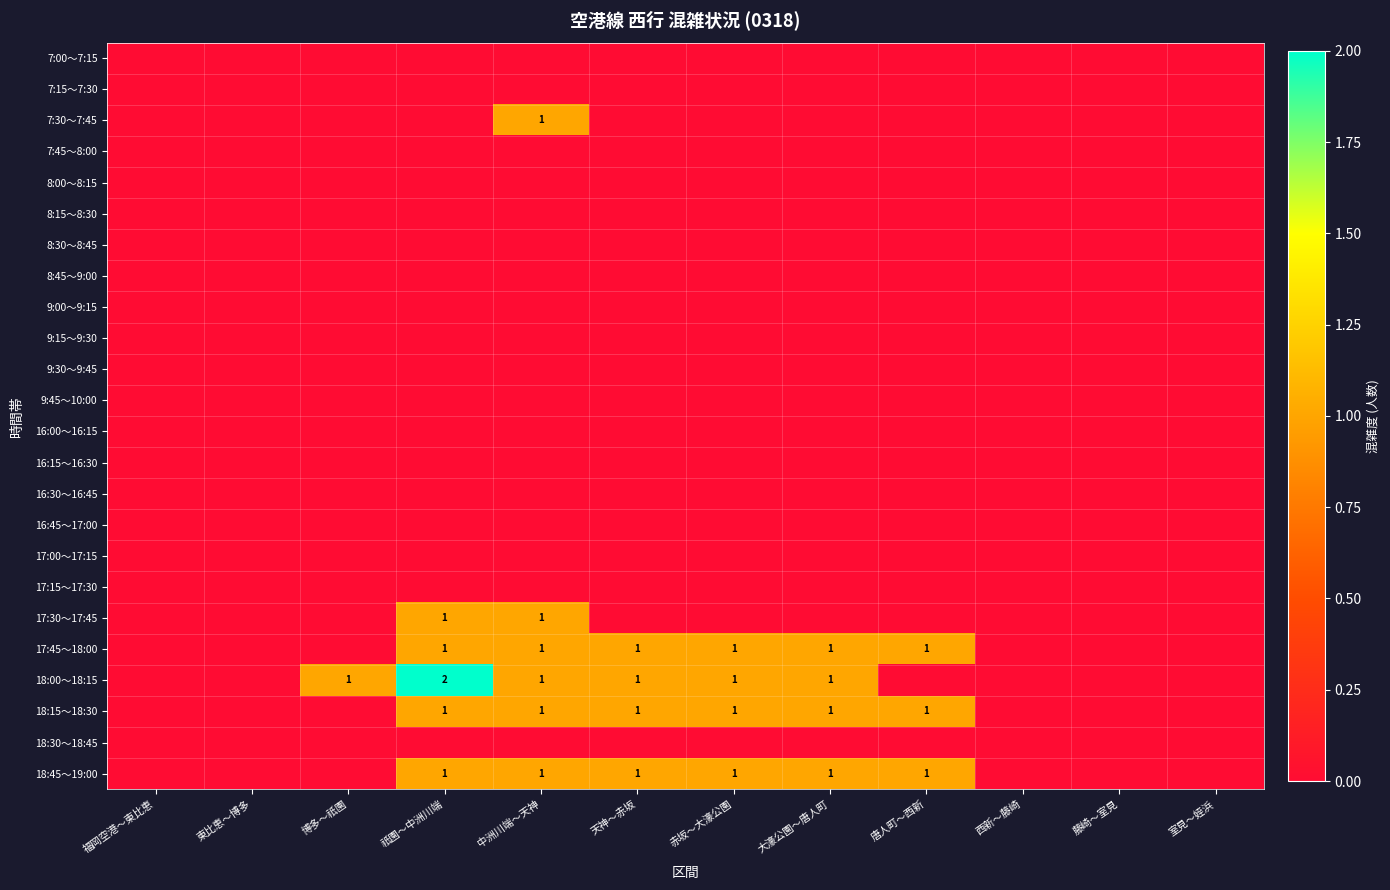

Which series has the largest total across all categories?

18:00～18:15